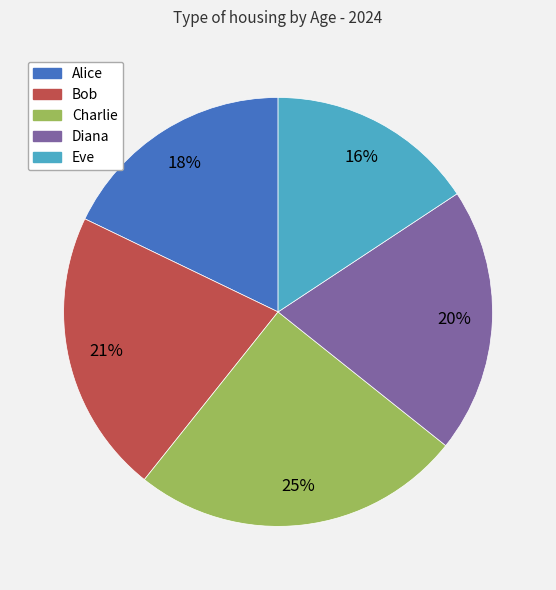

To the nearest percent, what is the difference between the largest and smallest slice percentages?

9%